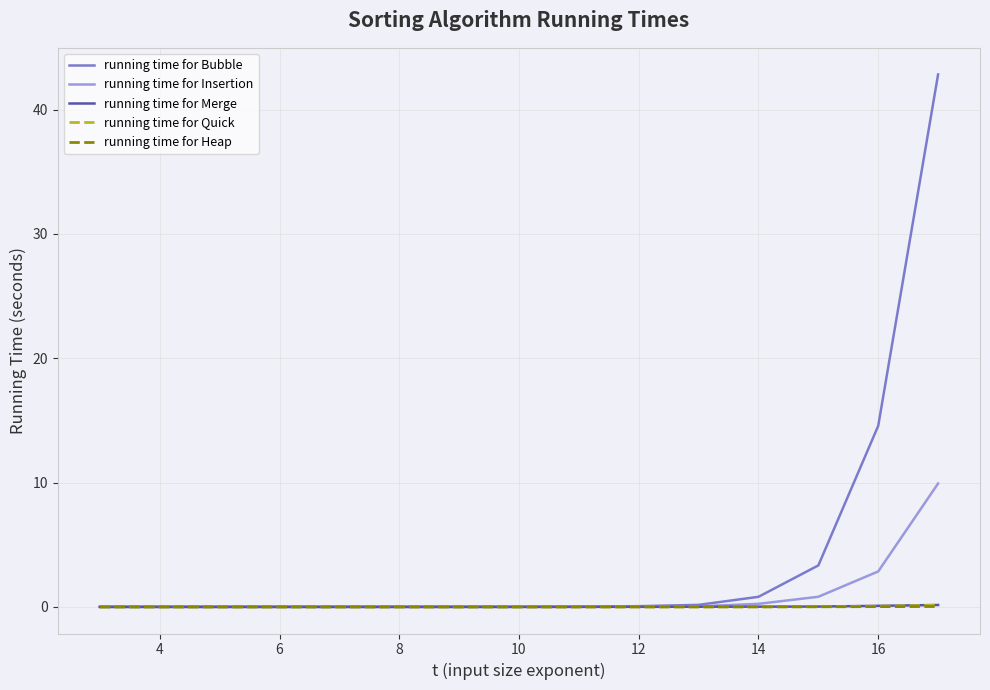

Which series has the largest range (max minus min)?

running time for Bubble